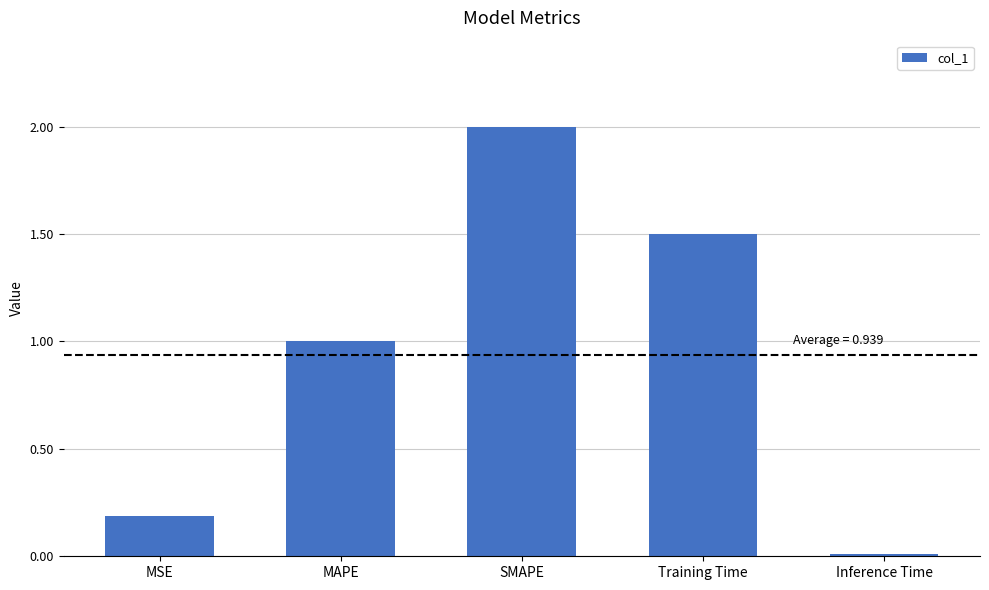

True or false: the data shows 0.2 at MSE.

True